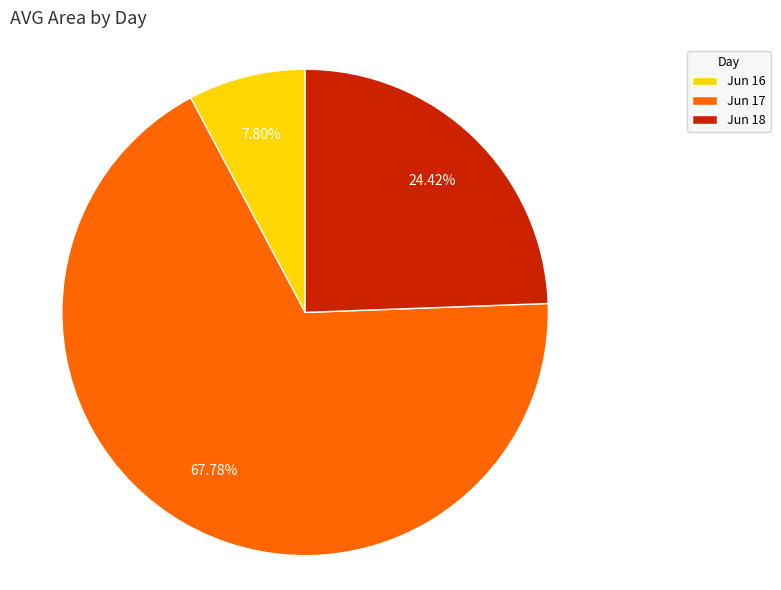

What is the ratio of the value at Jun 17 to the value at Jun 18?

2.8